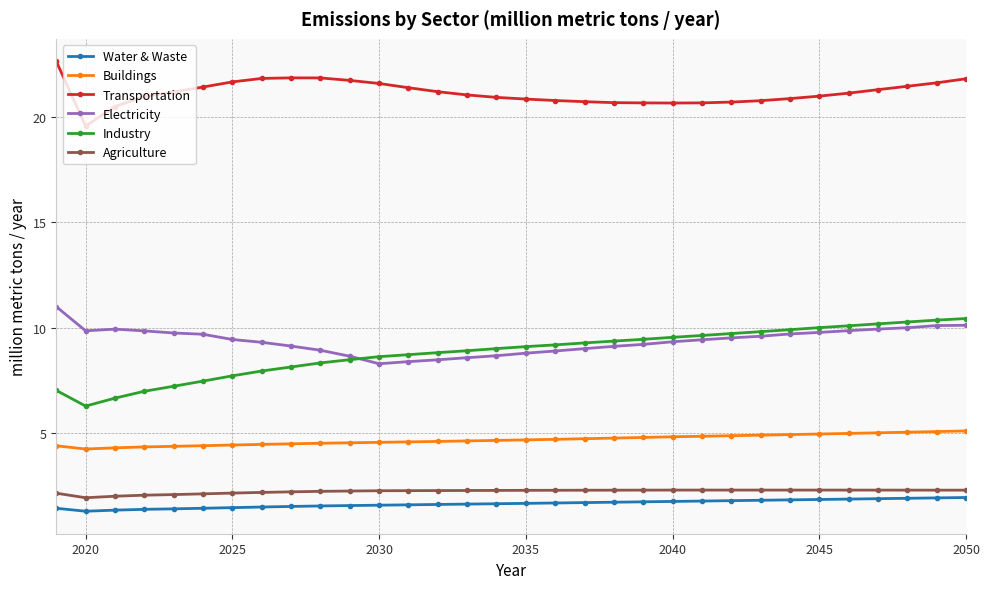

Which series has the widest spread of values?

Industry